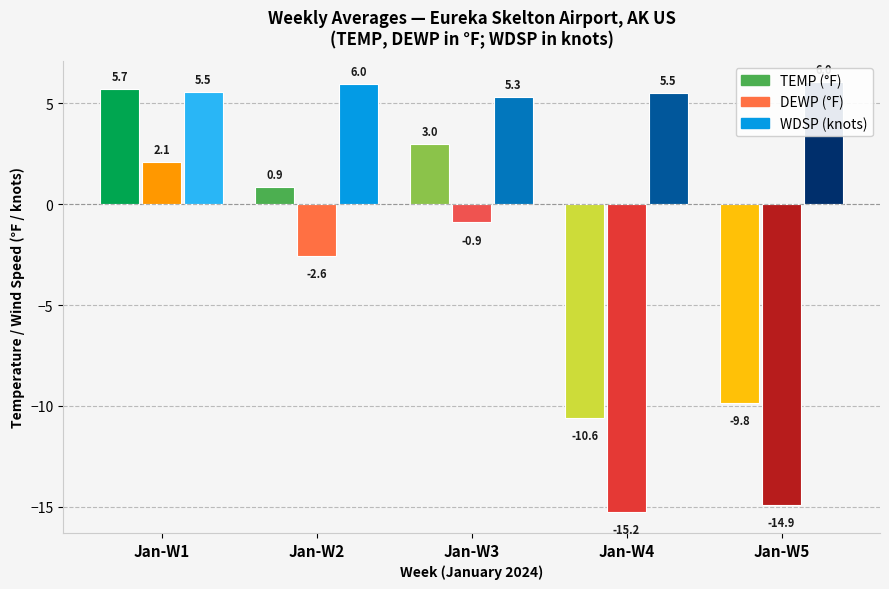

The TEMP series shows 4.0 at 13. True or false?

False